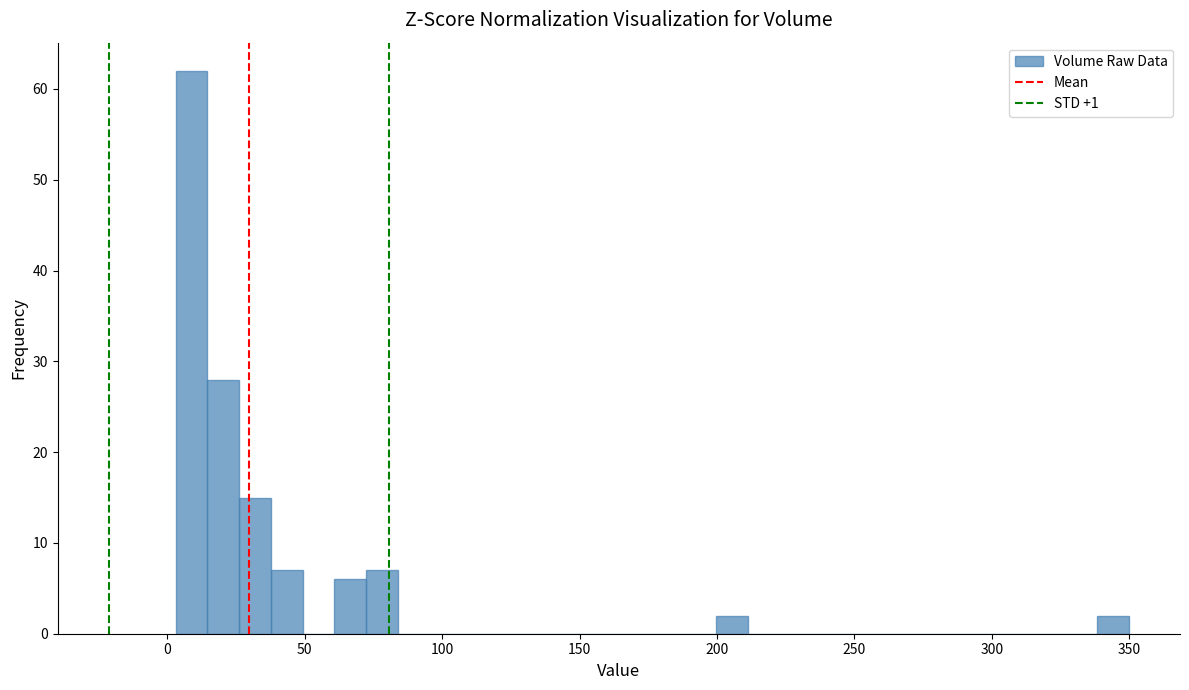

Around what value on the x-axis is the tallest bar? Give the approximate position of its centre, as read against the axis.

10